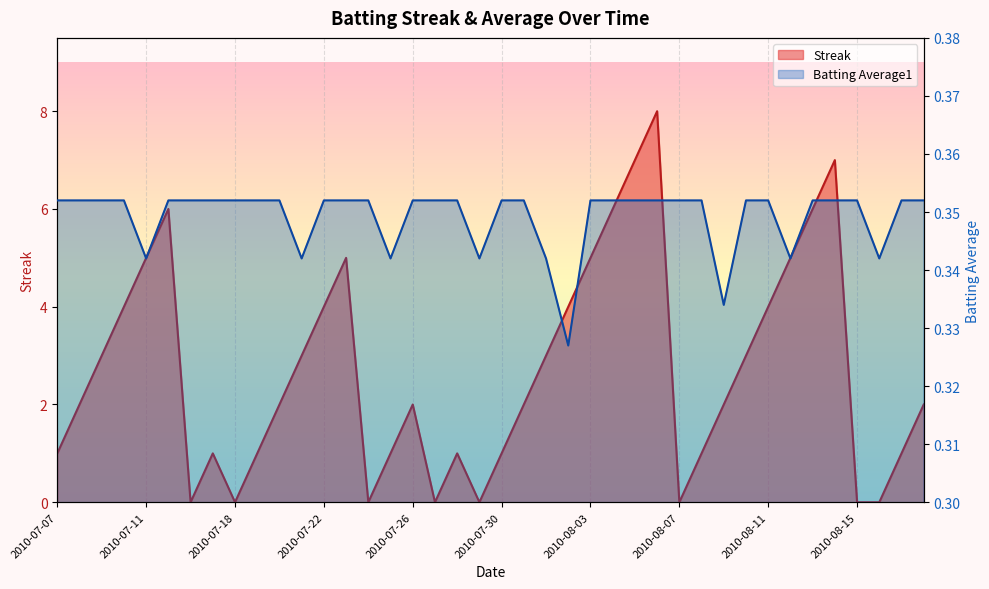

What is the label of the 36th point from the left?

2010-08-14